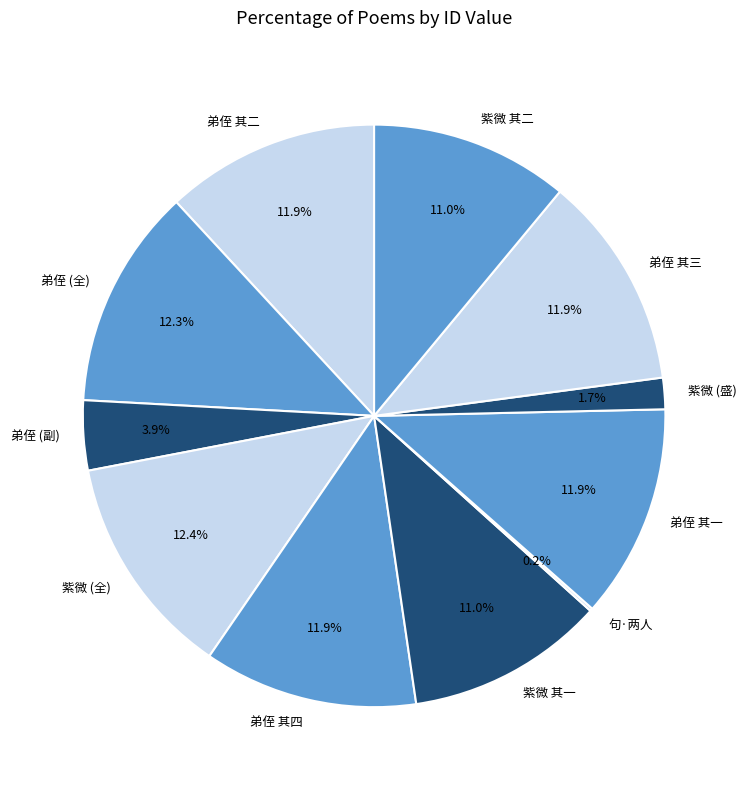

Is there a majority slice in this chart?

No